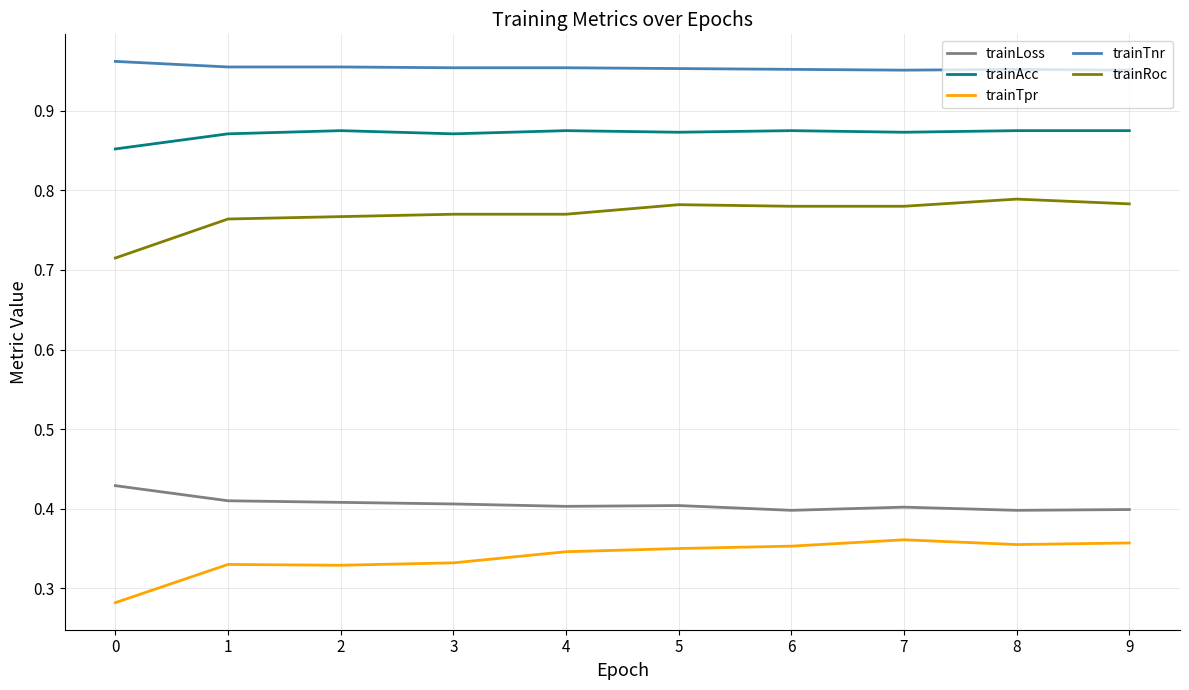

The value of trainTpr at 3 is 0.1. True or false?

False